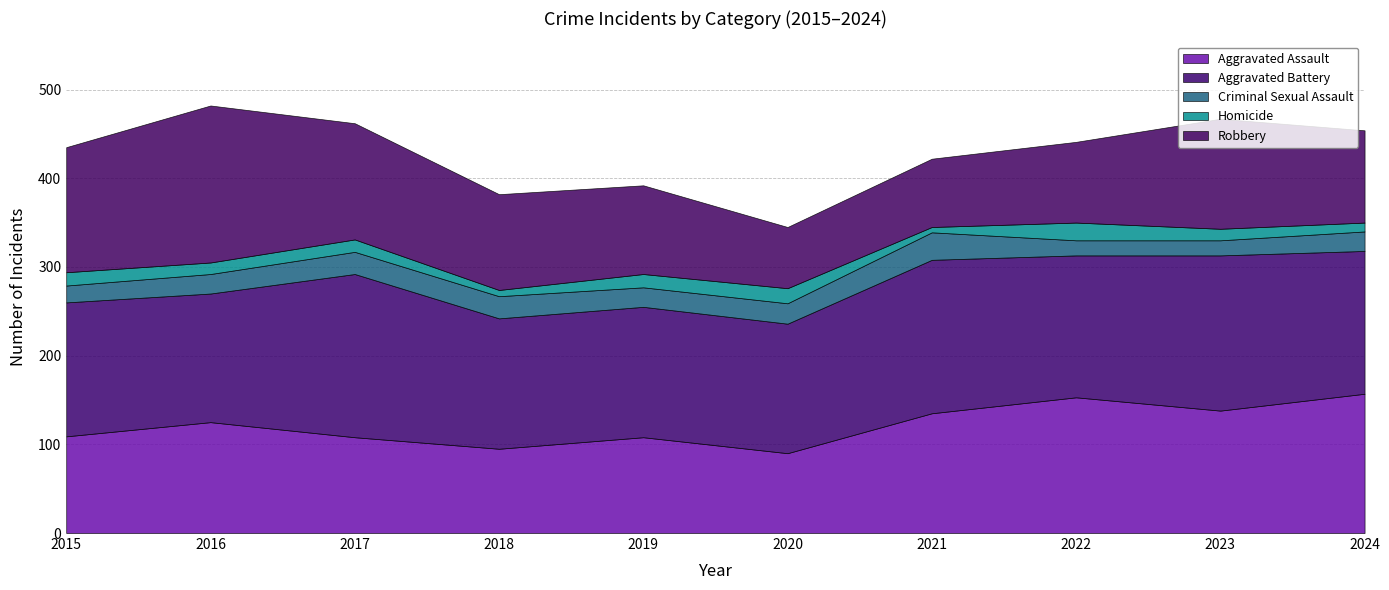

How many distinct data groups are displayed?

5